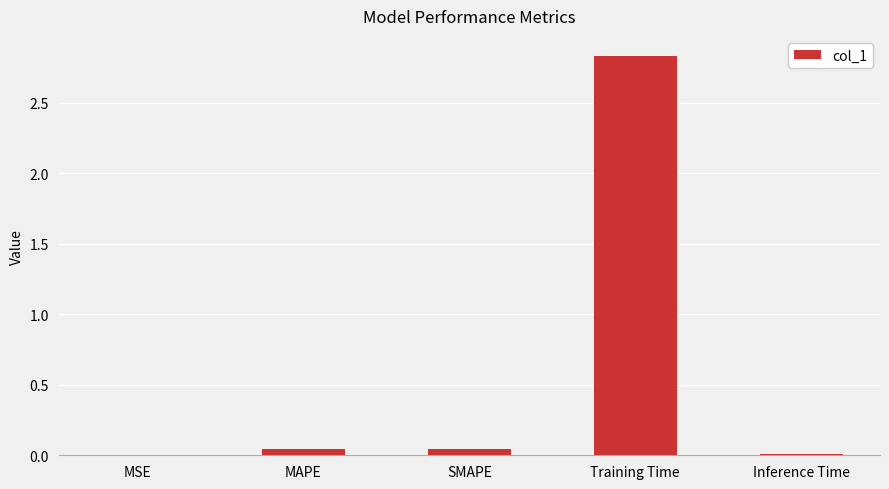

What is the sum of all values?

2.9